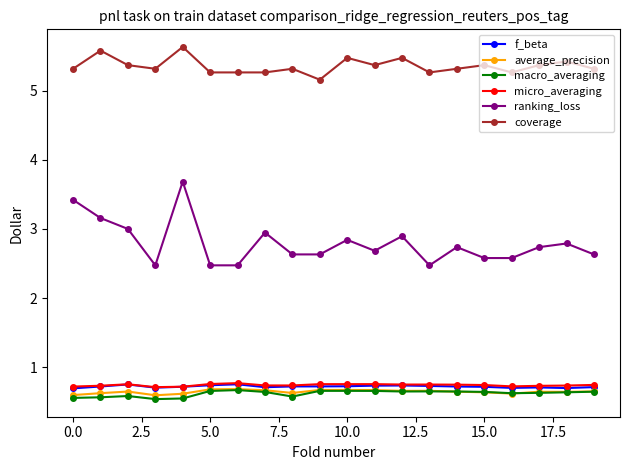

At how many categories does at least one series exceed 1?

20